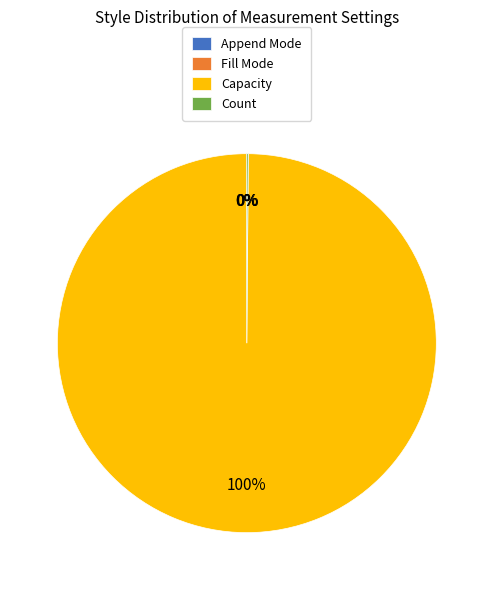

Does any single category account for the majority?

Yes